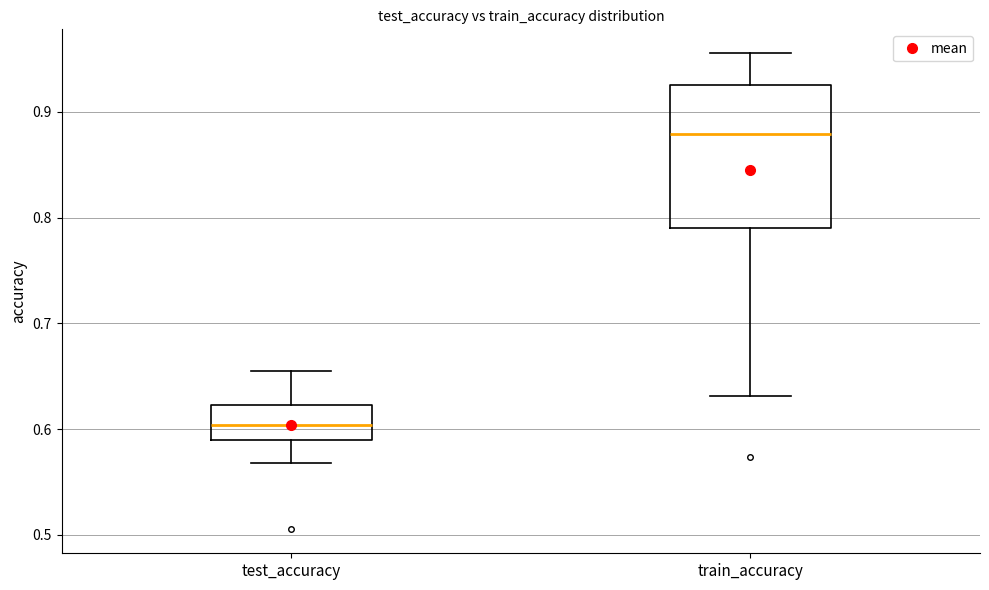

Which box is the tallest, from its lower edge to its upper edge?

train_accuracy